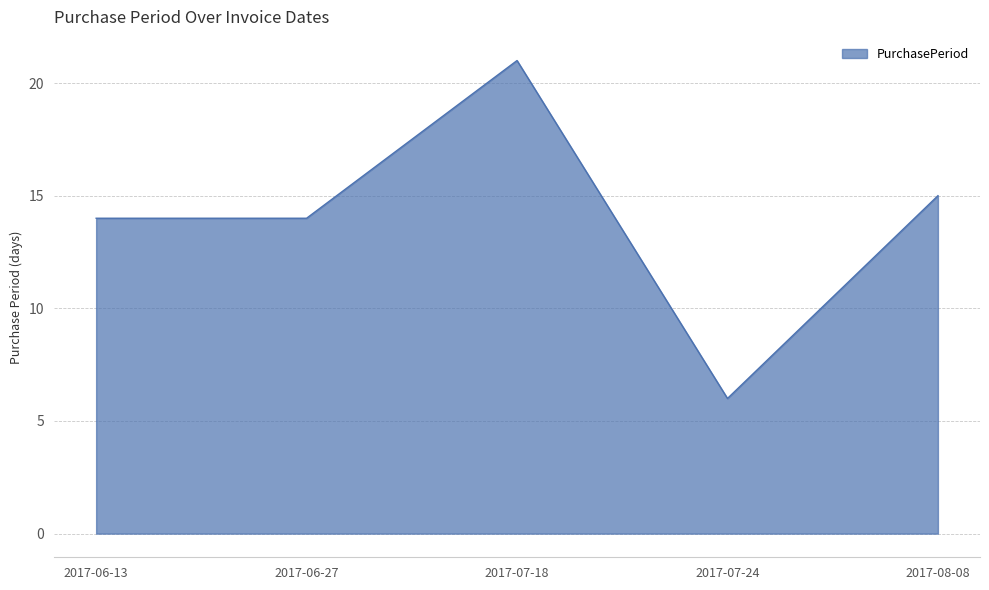

Does the chart display data point markers on the line(s)?

No